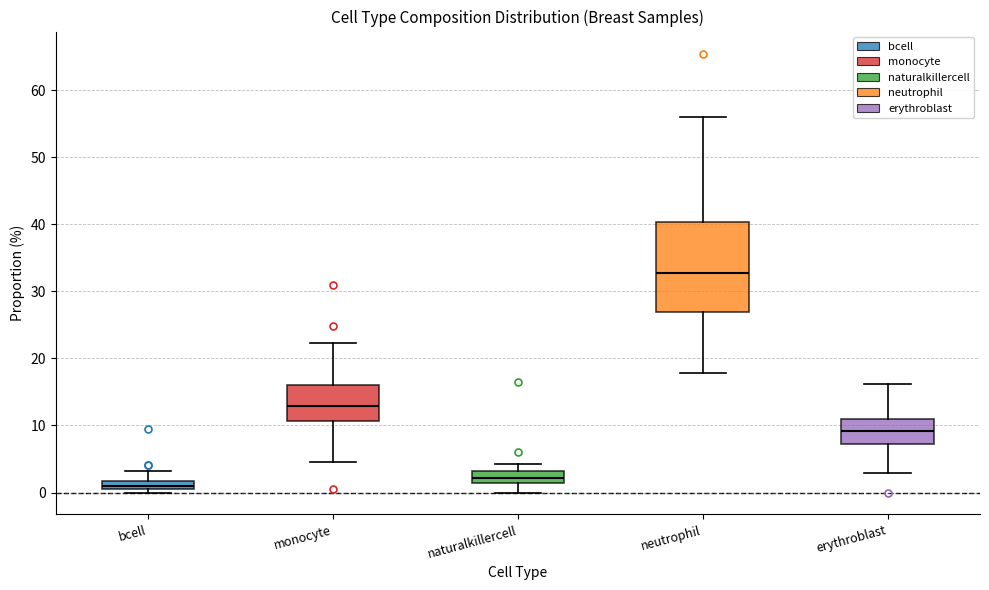

Which box is the tallest, from its lower edge to its upper edge?

neutrophil